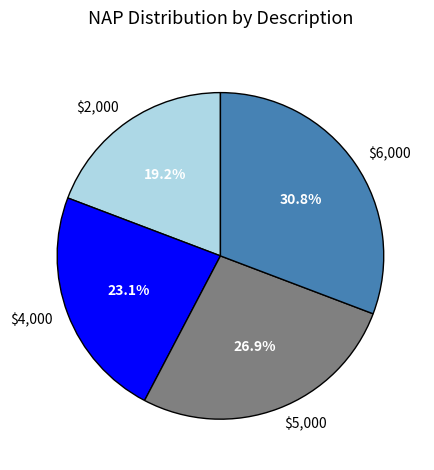

To the nearest percent, what is the combined percentage of $2,000 and $6,000?

50%